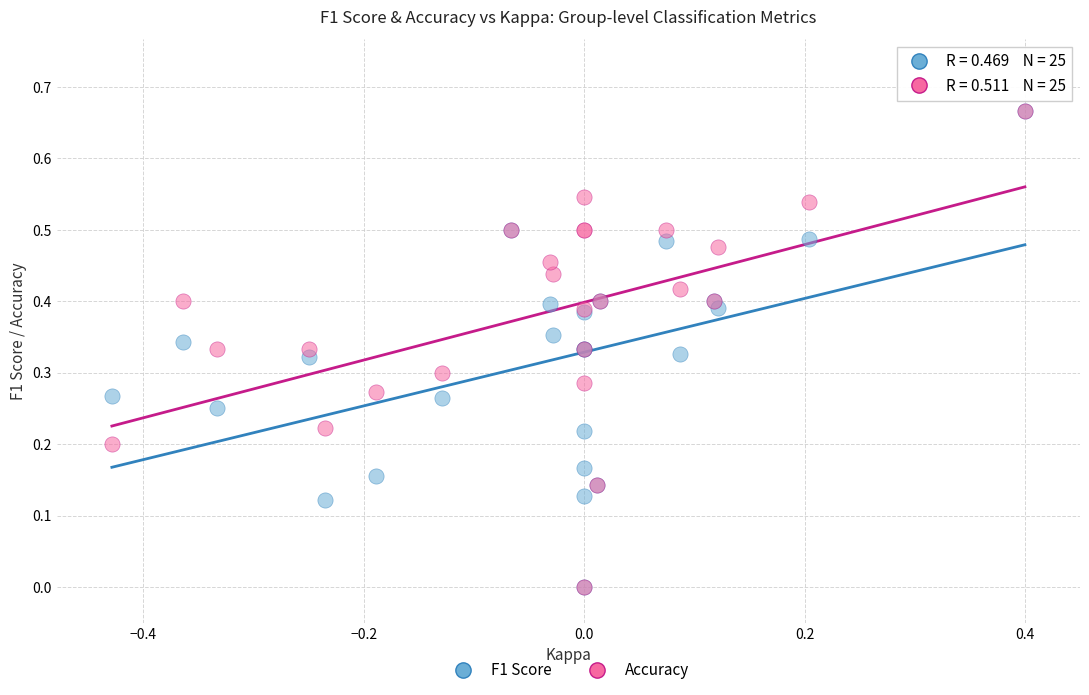

What are all the series names shown in the legend?

F1 Score, Accuracy